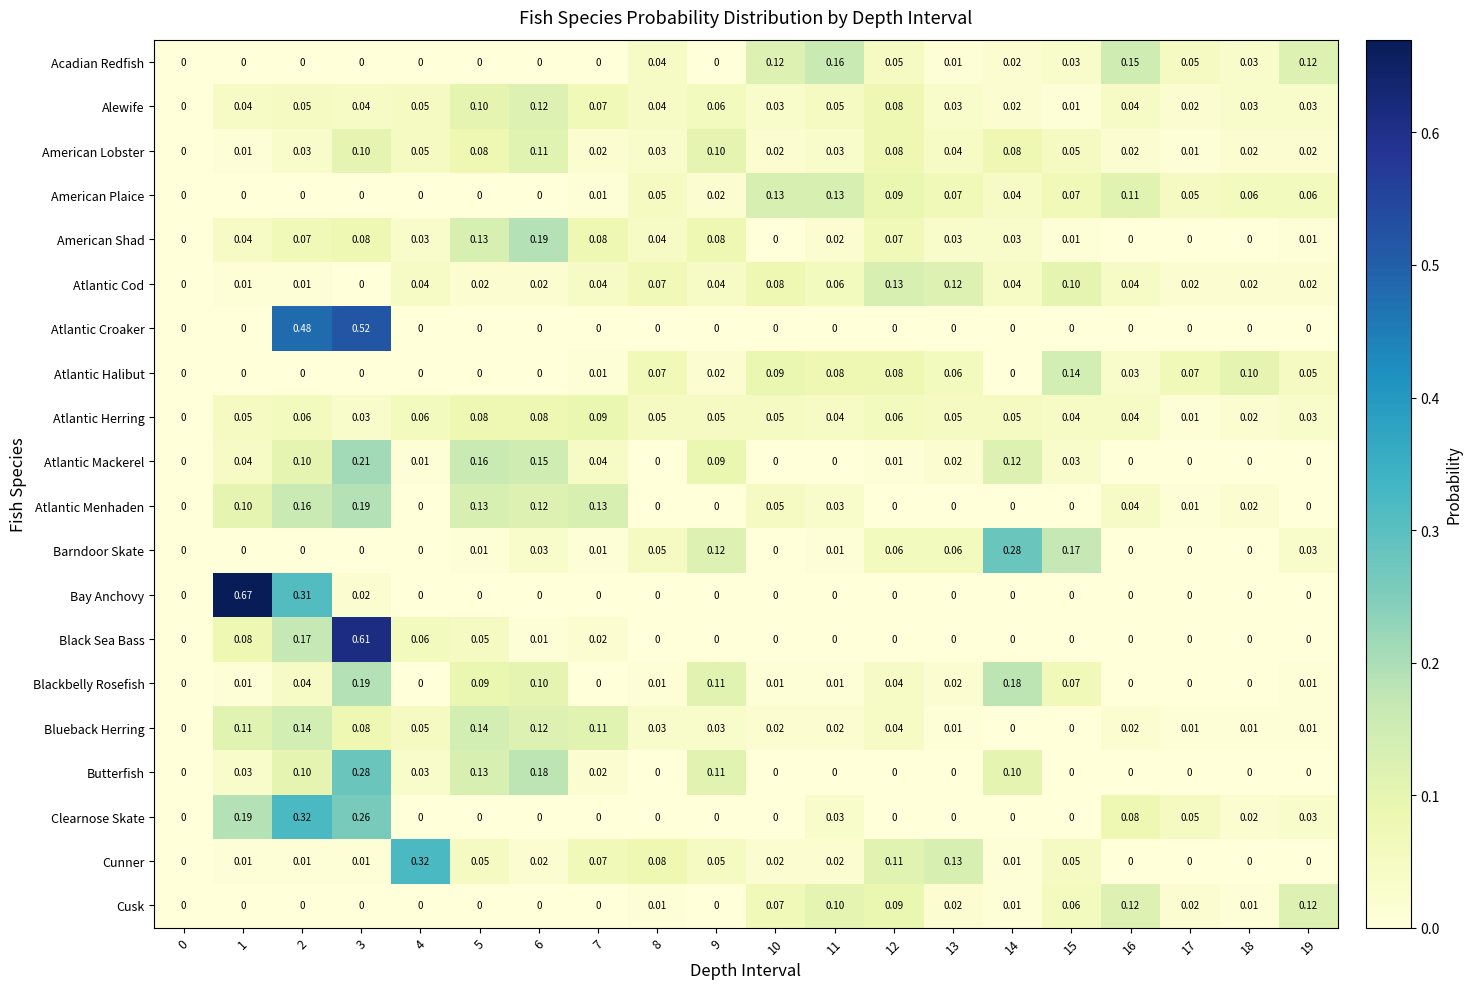

Is the value of Barndoor Skate at 14 greater than the value of Bay Anchovy at 4?

Yes